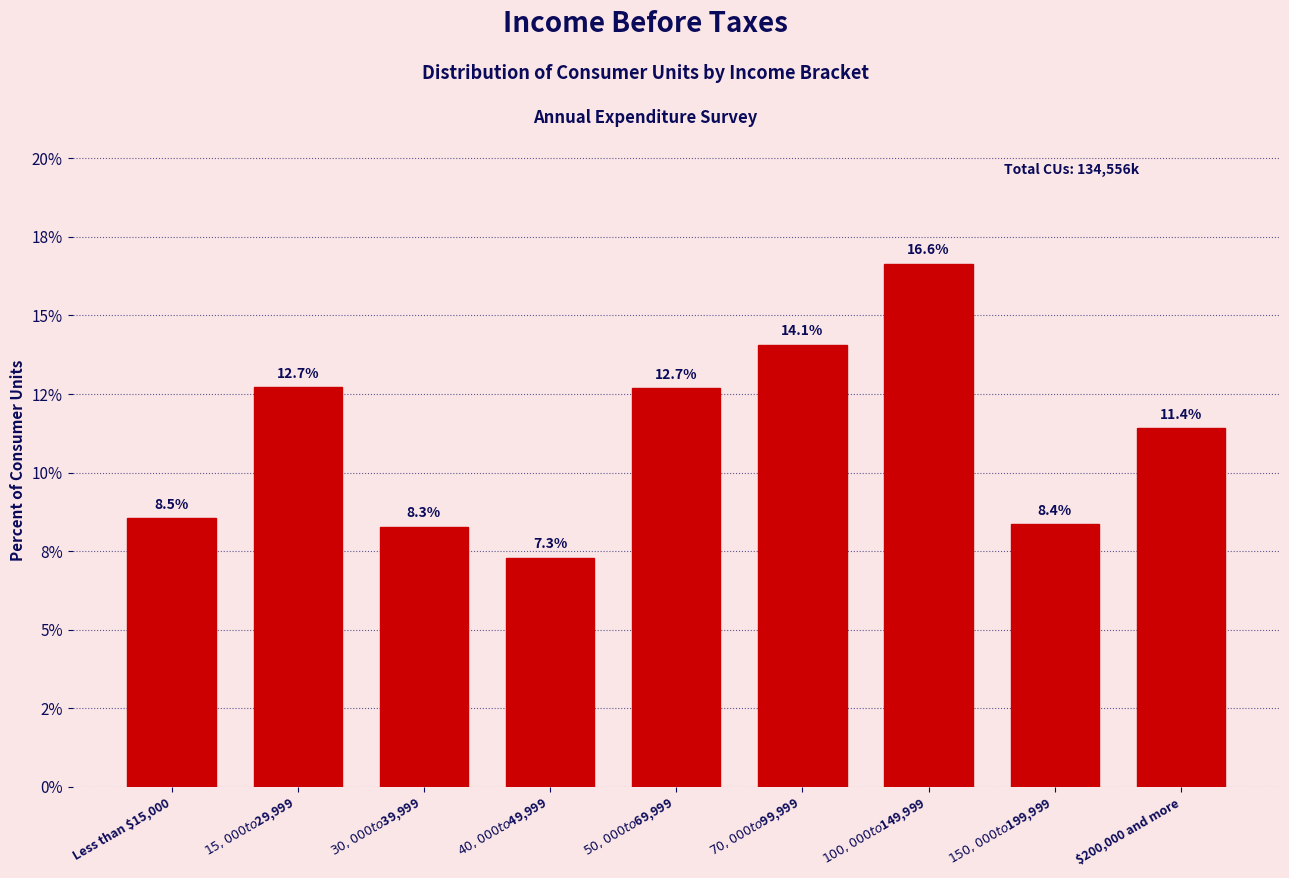

Are the bars horizontal?

No